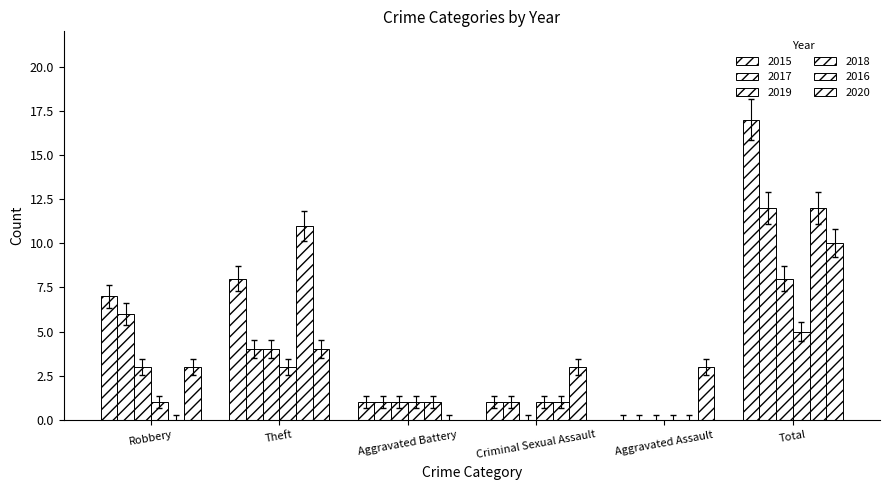

Count the number of data series in this chart.

6